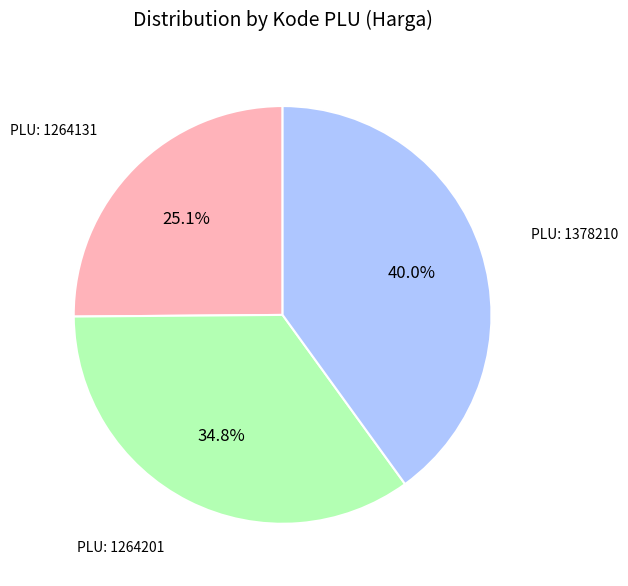

Is there any slice that represents more than half of the pie?

No